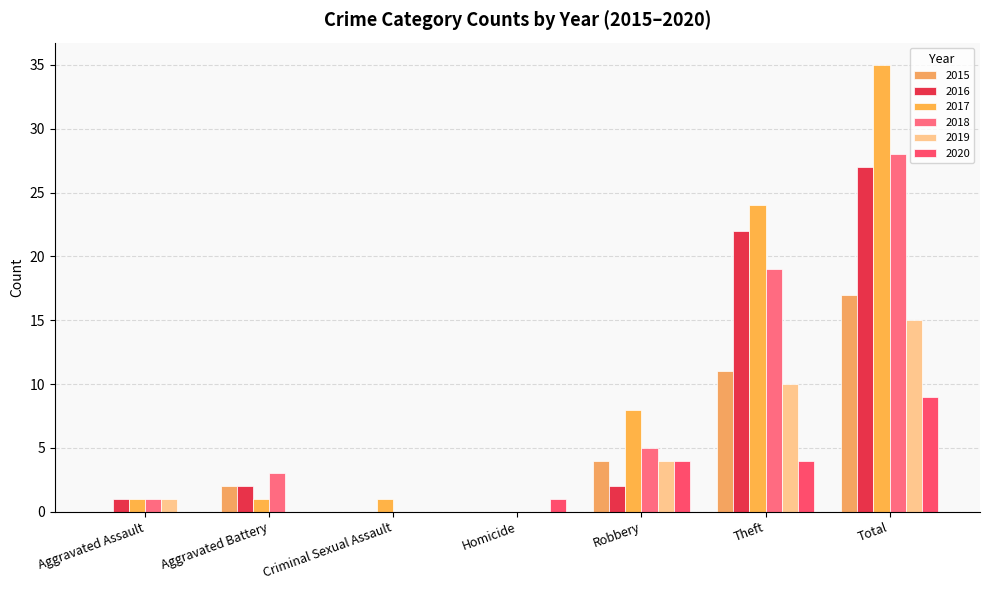

Count the number of data series in this chart.

6